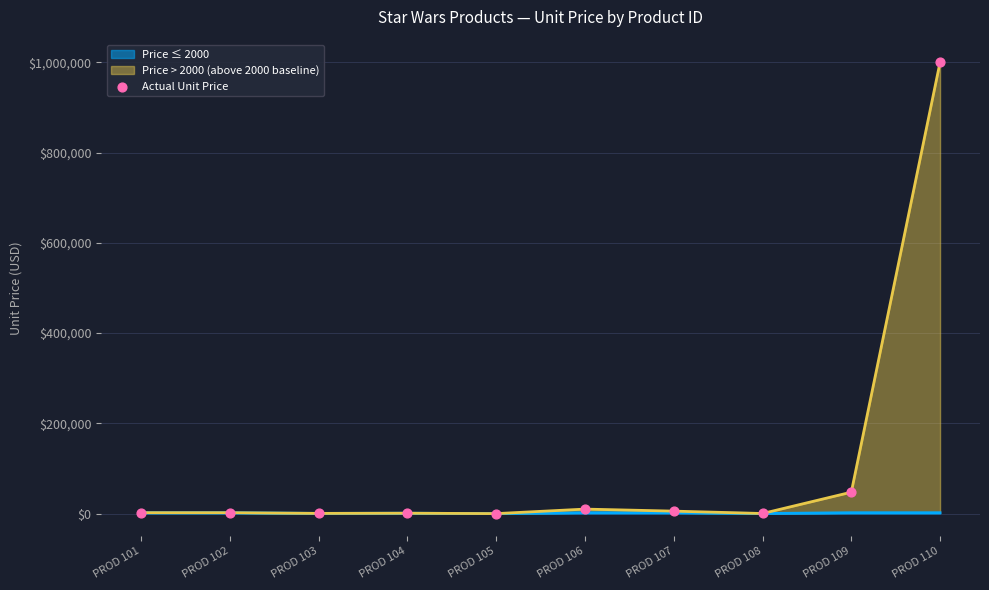

Which has a higher value, PROD 105 or PROD 107?

PROD 107